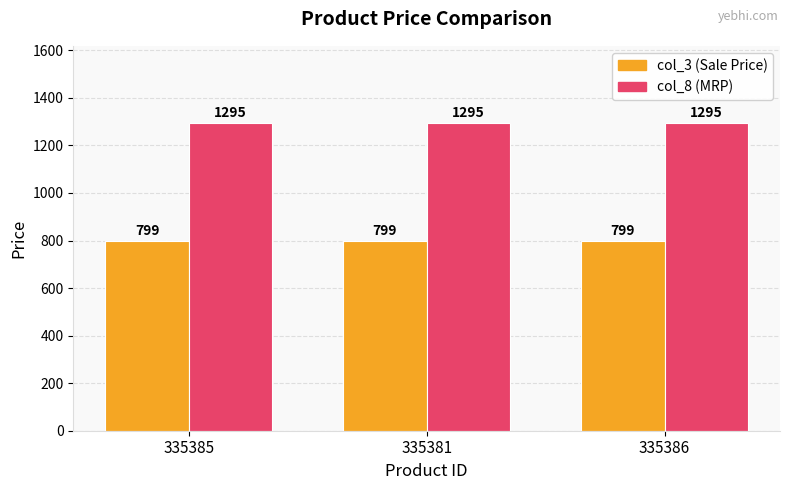

What is the difference between the highest and lowest values at 335386?

496